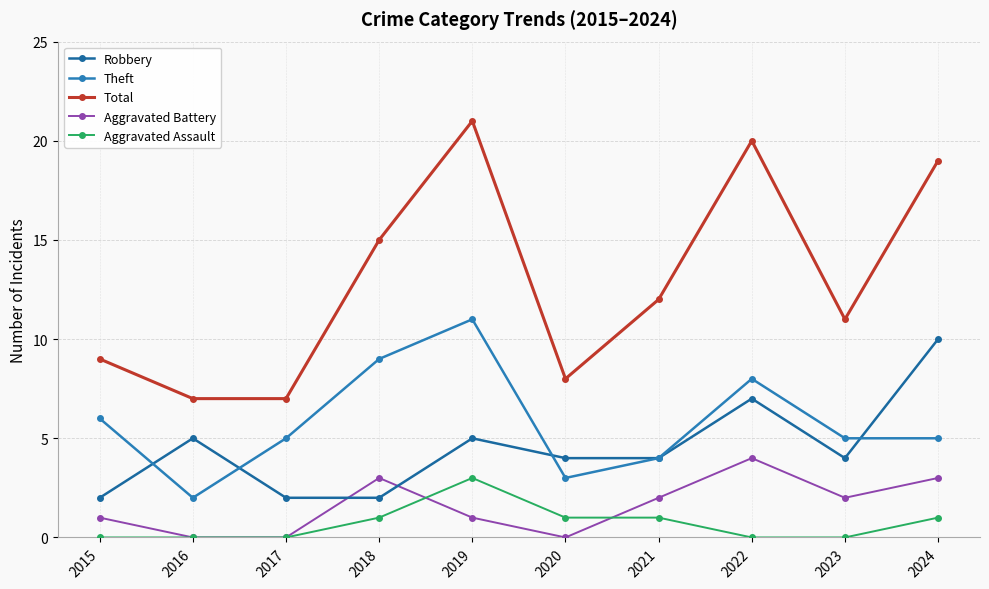

Reading left to right, transcribe all the data shown in this chart.

Robbery: 2	5	2	2	5	4	4	7	4	10
Theft: 6	2	5	9	11	3	4	8	5	5
Total: 9	7	7	15	21	8	12	20	11	19
Aggravated Battery: 1	0	0	3	1	0	2	4	2	3
Aggravated Assault: 0	0	0	1	3	1	1	0	0	1